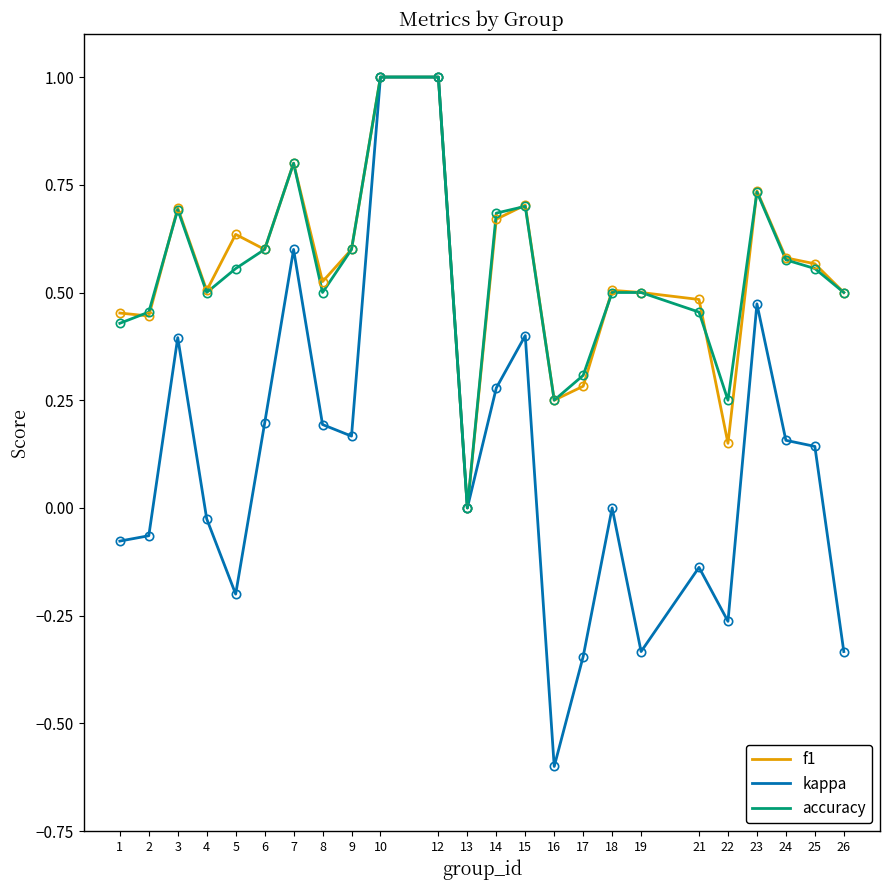

Which series changed the most between 9 and 19?

kappa